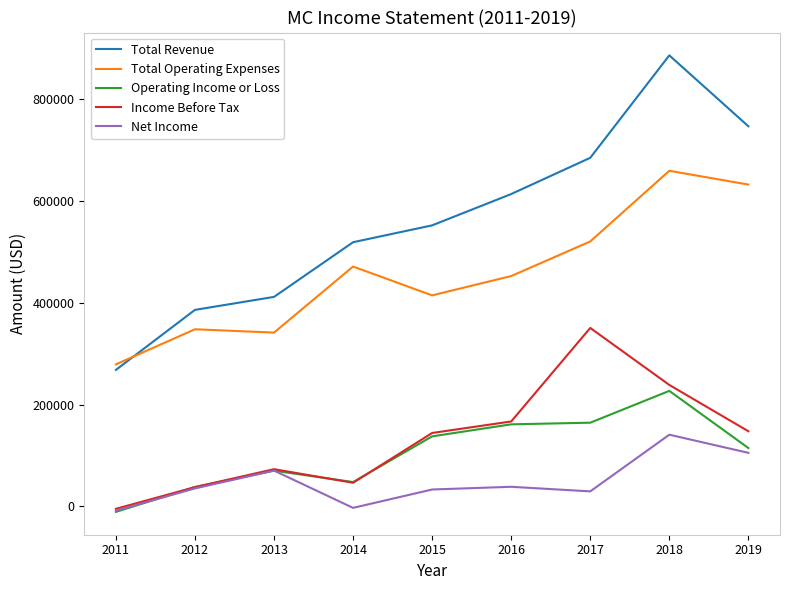

The value of Total Operating Expenses at 2012 is 347800. True or false?

True